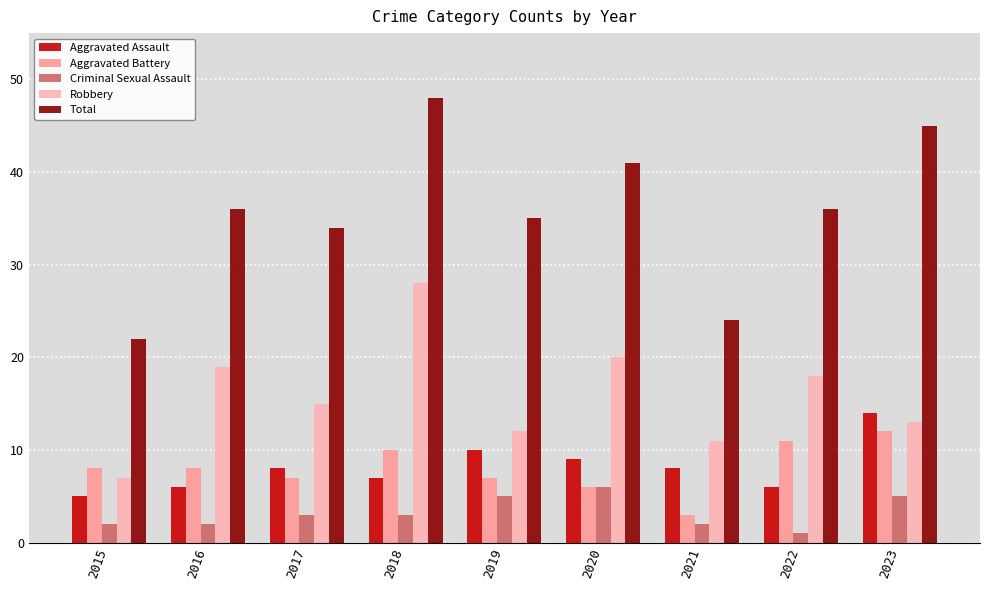

How many data points does each series have?

9